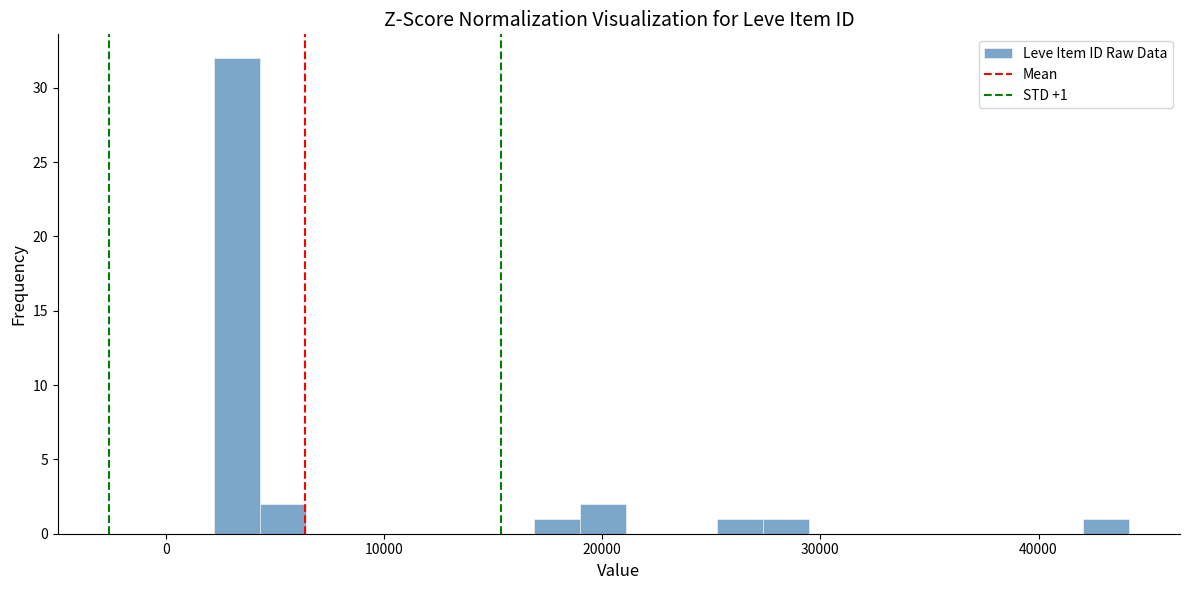

Around what value on the x-axis is the tallest bar? Give the approximate position of its centre, as read against the axis.

3000